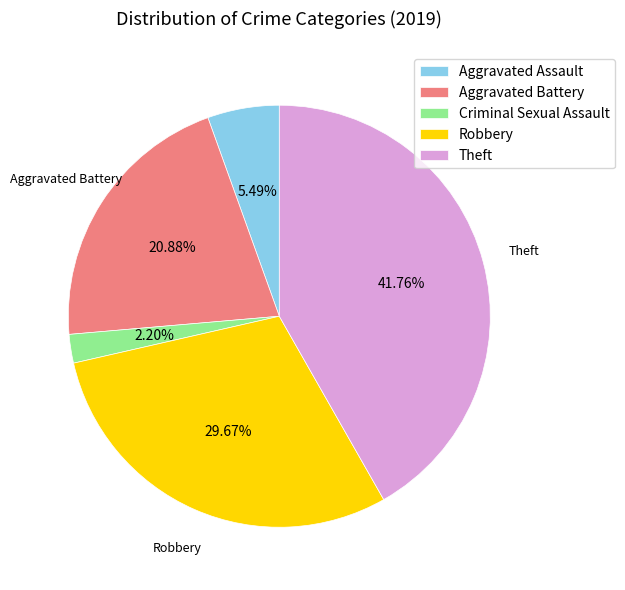

Does Aggravated Assault account for over 50% of the chart?

No